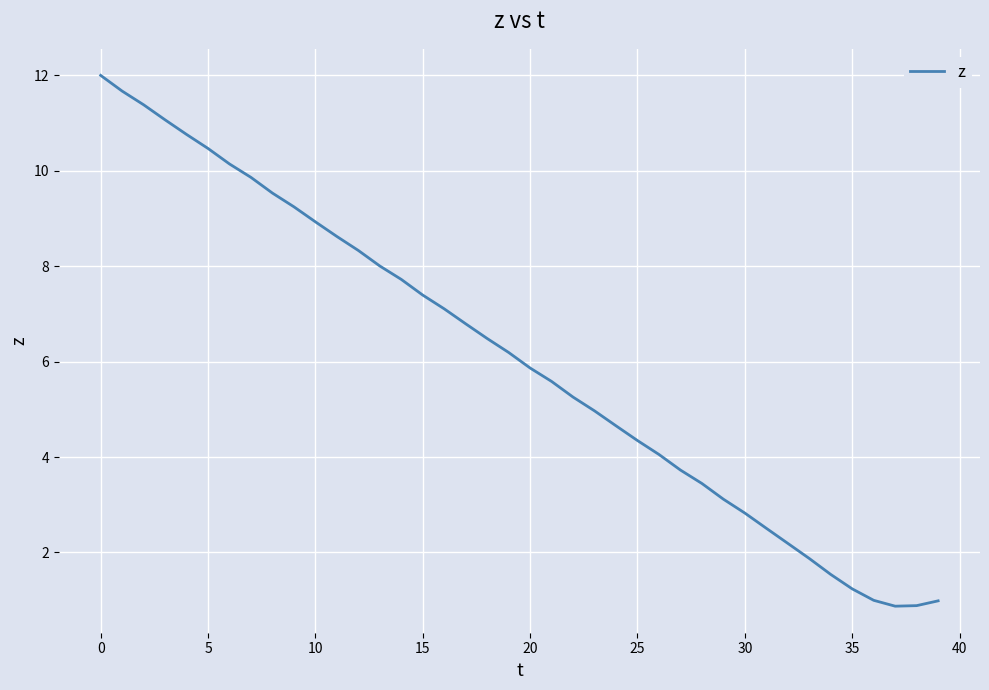

What is the greatest value displayed?

12.0